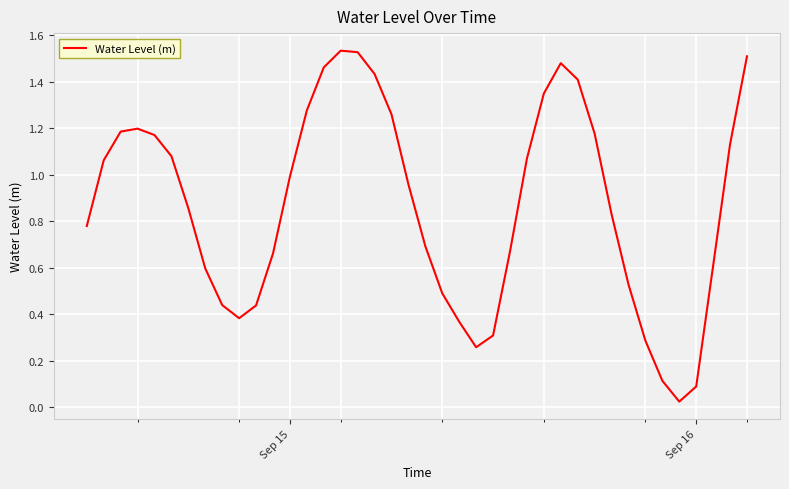

How many lines are shown in the chart?

1